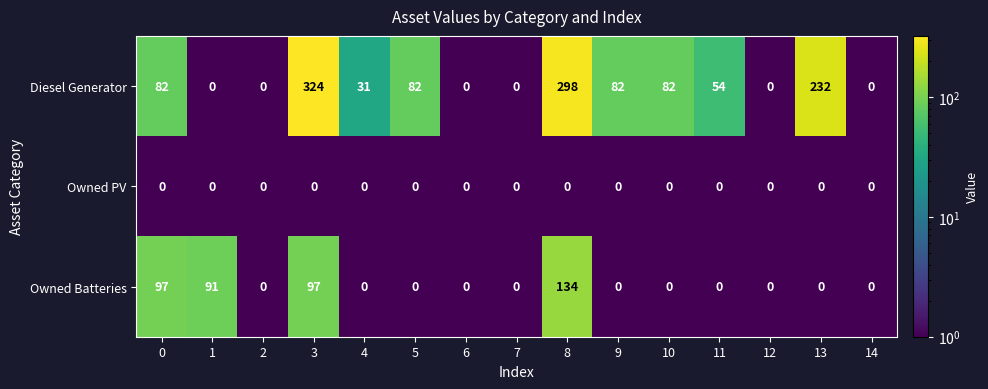

What is the average value of the Diesel Generator series?

84